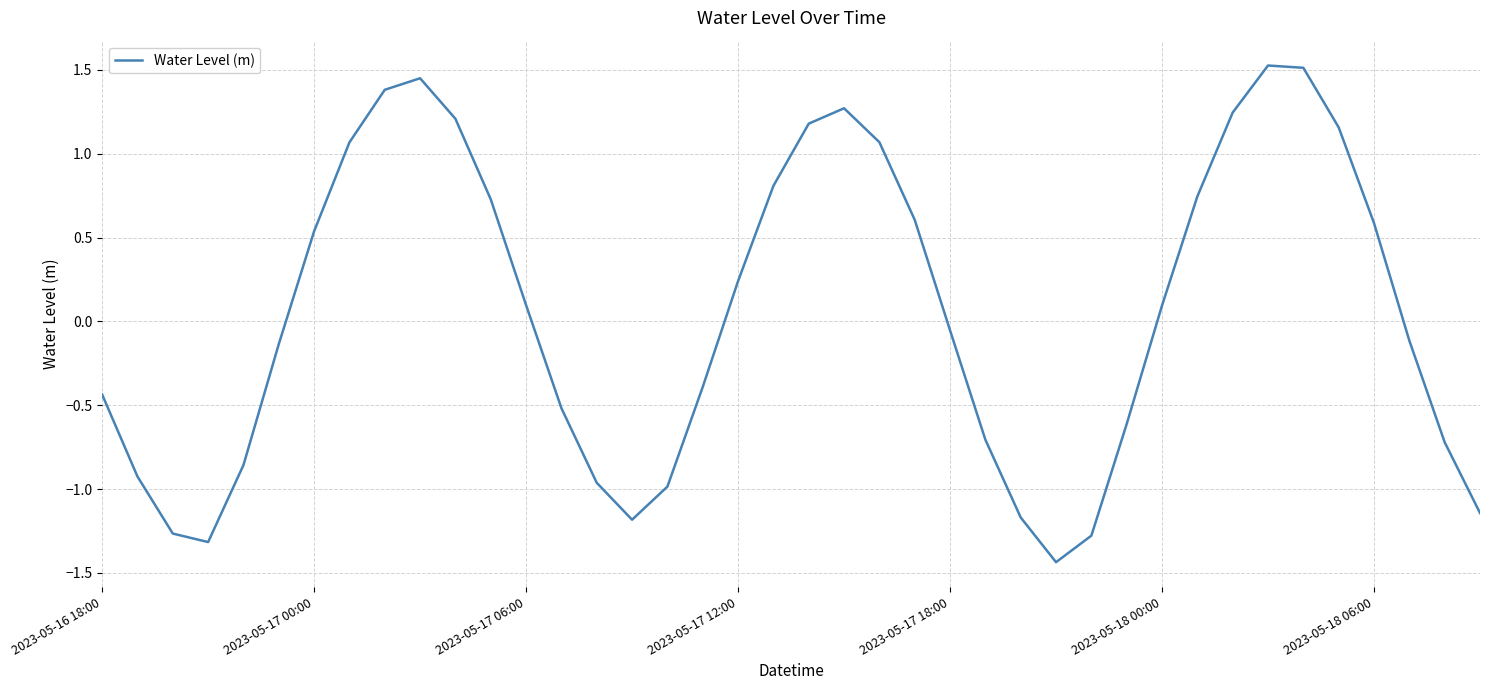

What is the maximum value shown in the chart?

1.5